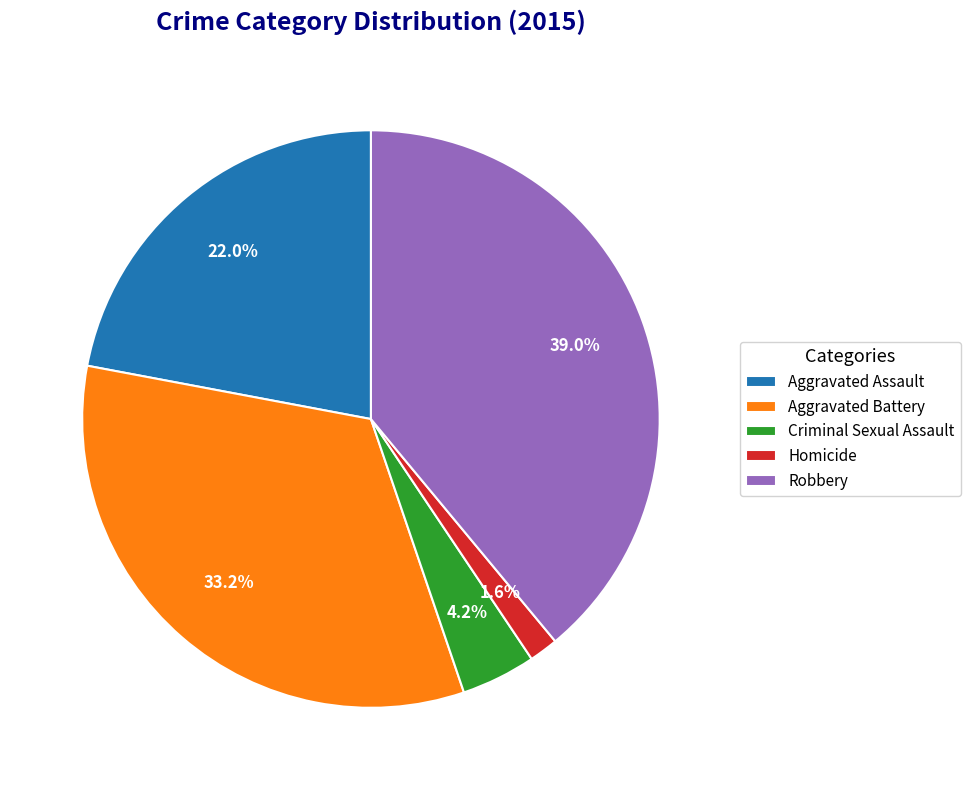

Rank the categories by value from highest to lowest.

Robbery, Aggravated Battery, Aggravated Assault, Criminal Sexual Assault, Homicide